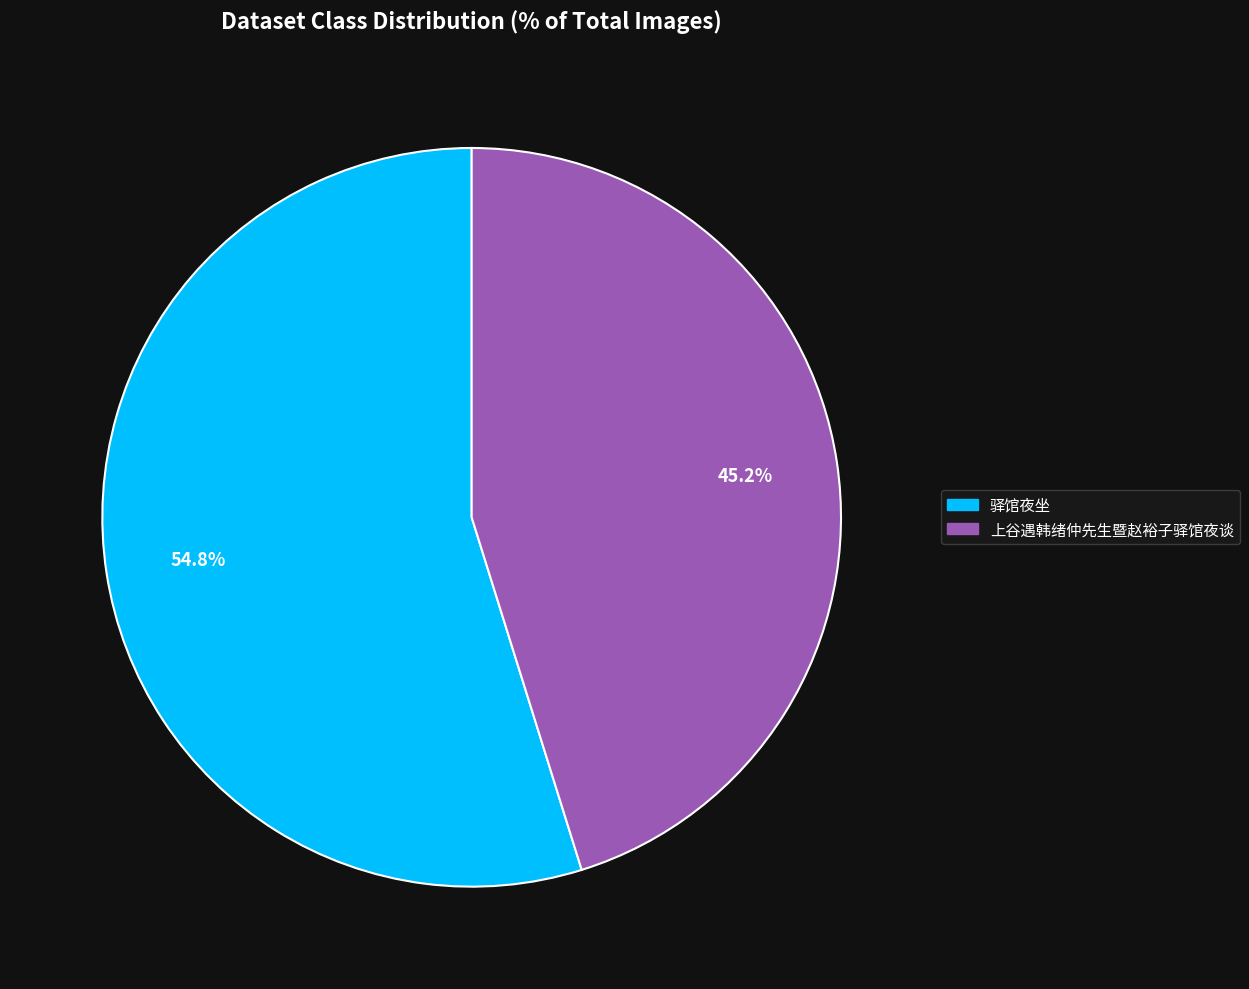

To the nearest percent, what is the average slice percentage?

50%